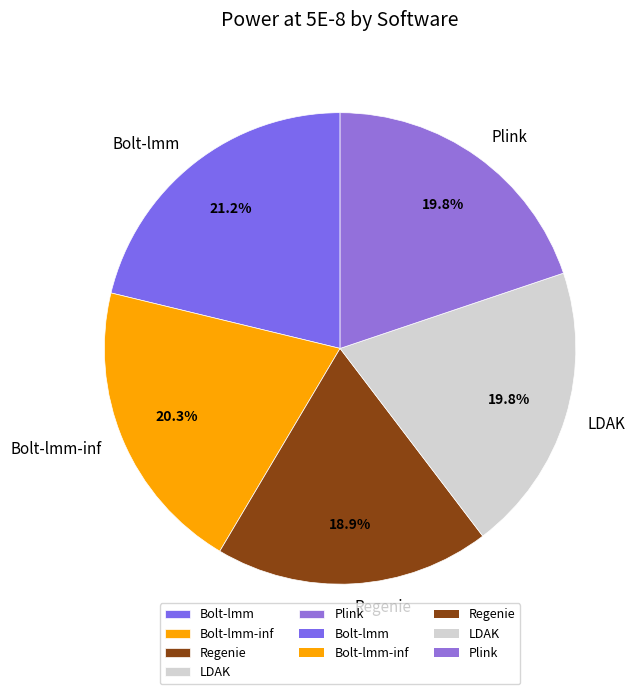

What portion of the pie excludes LDAK?

80.2%